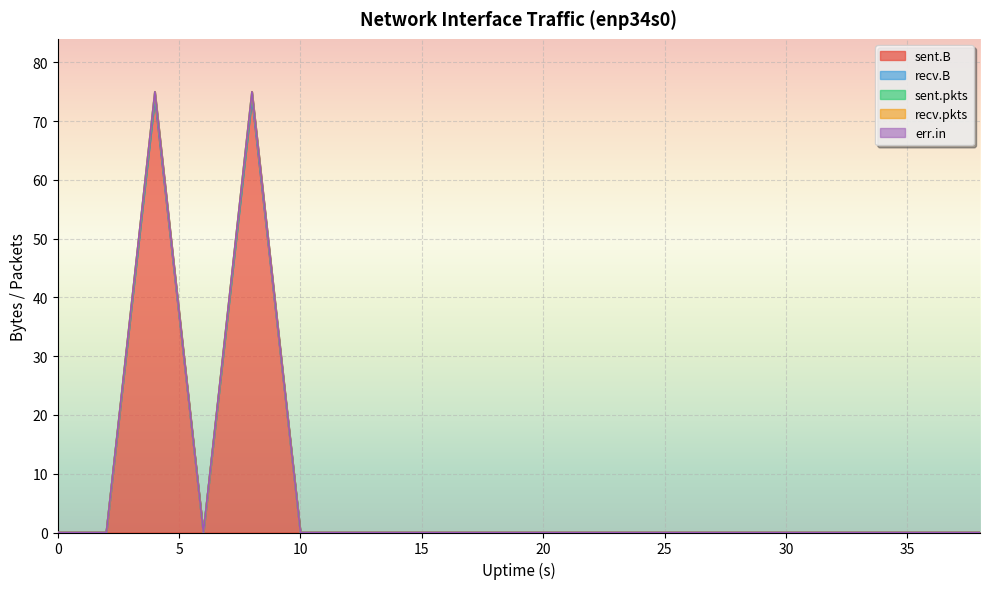

Reading left to right, list all the values displayed in this chart.

sent.B: 0	0	74	0	74	0	0	0	0	0	0	0	0	0	0	0	0	0	0	0
recv.B: 0	0	0	0	0	0	0	0	0	0	0	0	0	0	0	0	0	0	0	0
sent.pkts: 0	0	1	0	1	0	0	0	0	0	0	0	0	0	0	0	0	0	0	0
recv.pkts: 0	0	0	0	0	0	0	0	0	0	0	0	0	0	0	0	0	0	0	0
err.in: 0	0	0	0	0	0	0	0	0	0	0	0	0	0	0	0	0	0	0	0